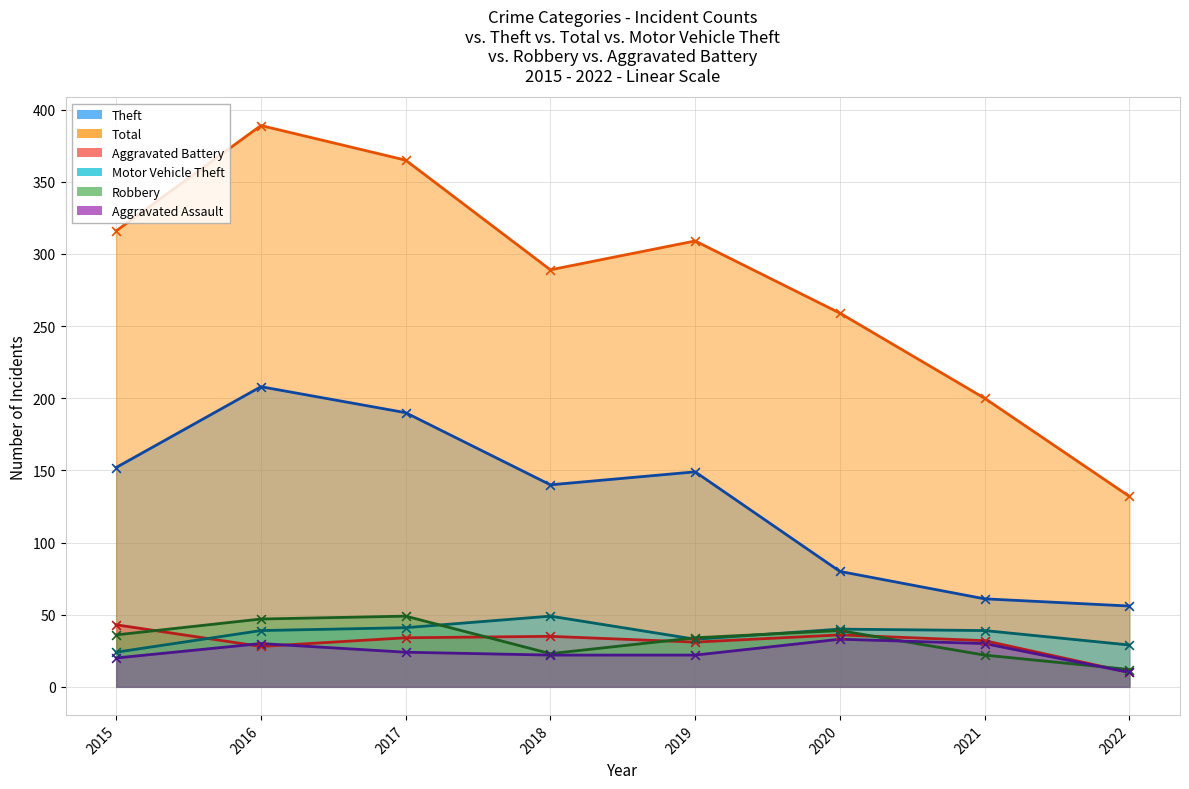

What are all the series names shown in the legend?

Theft, Total, Aggravated Battery, Motor Vehicle Theft, Robbery, Aggravated Assault